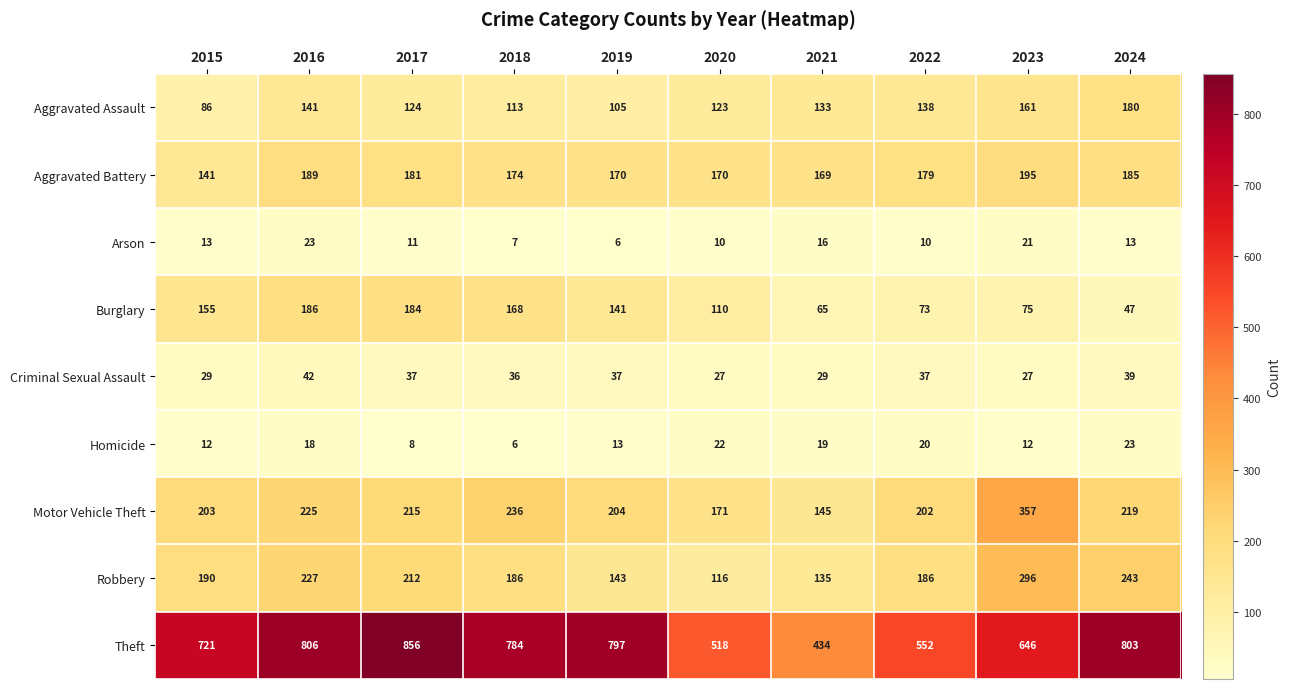

What is the difference between the highest and lowest values at 2019?

791